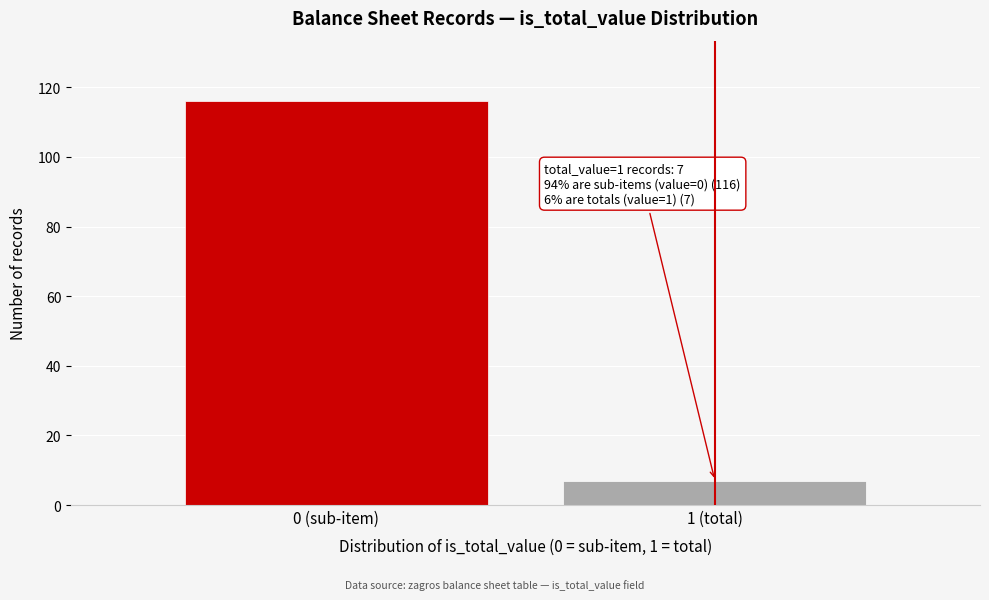

Reading left to right, what are all the values shown in this chart?

0 (sub-item)=116	1 (total)=7